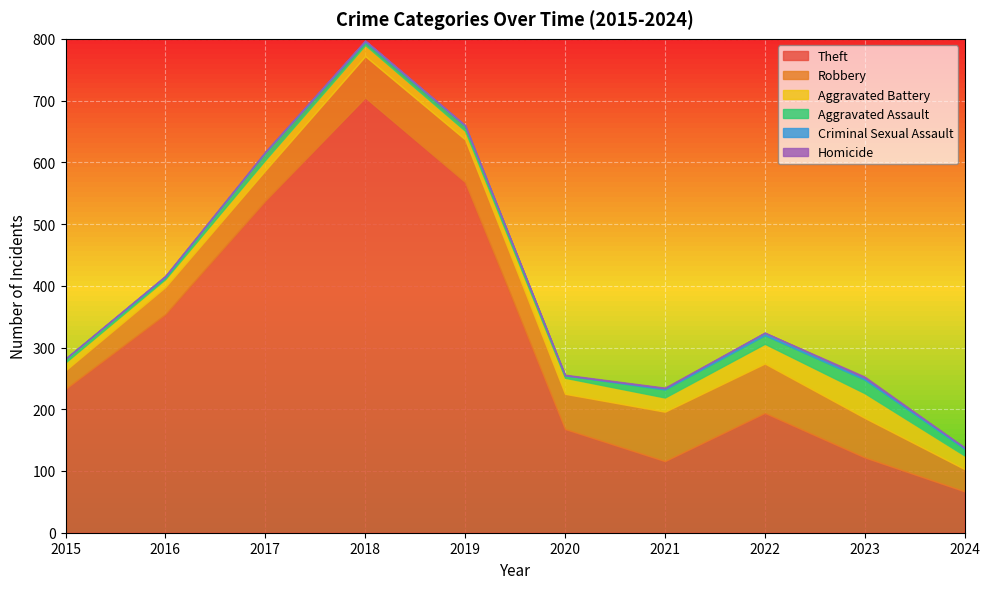

Is it true that Homicide equals 0 at 2022?

True